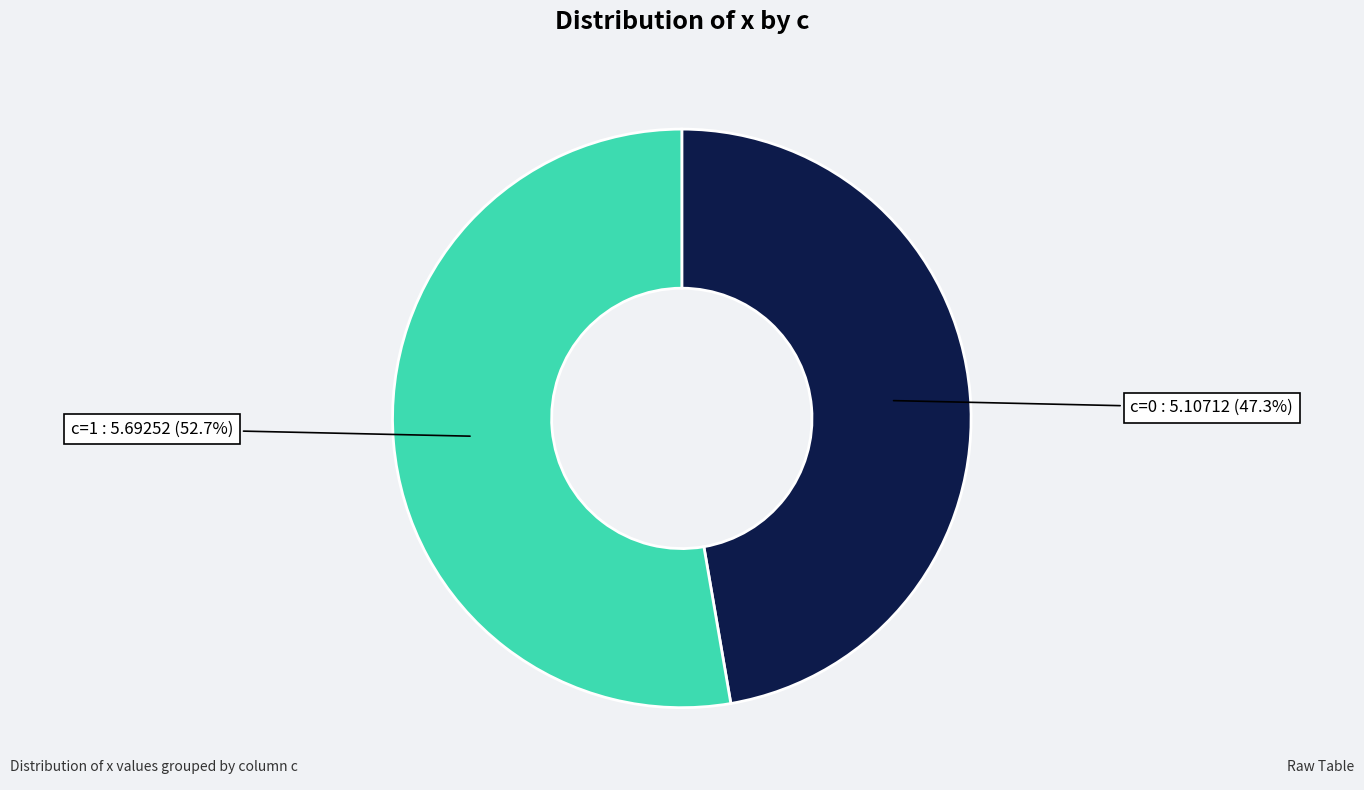

Which has a higher value, c=0 : 5.10712 (47.3%) or c=1 : 5.69252 (52.7%)?

c=1 : 5.69252 (52.7%)